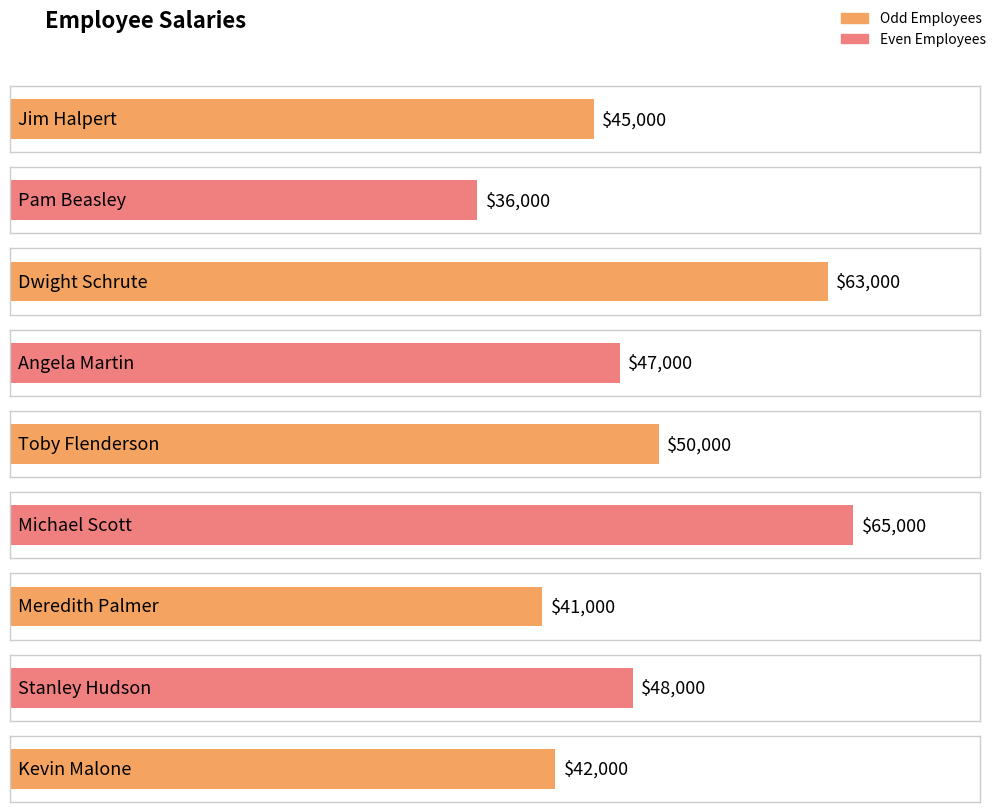

At which category does the chart reach its minimum across all series?

Pam Beasley